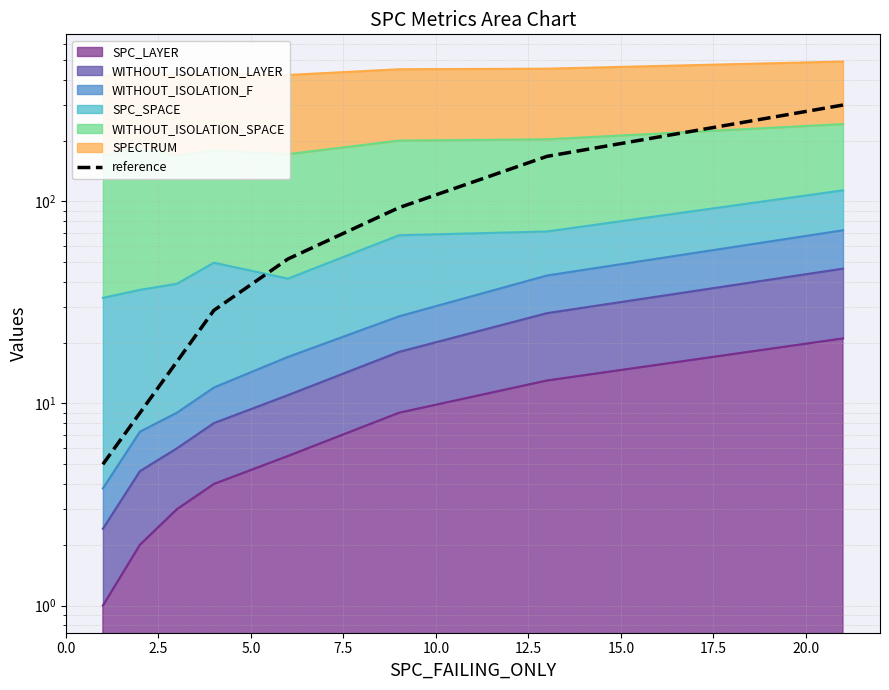

How many values exceed 51?

4